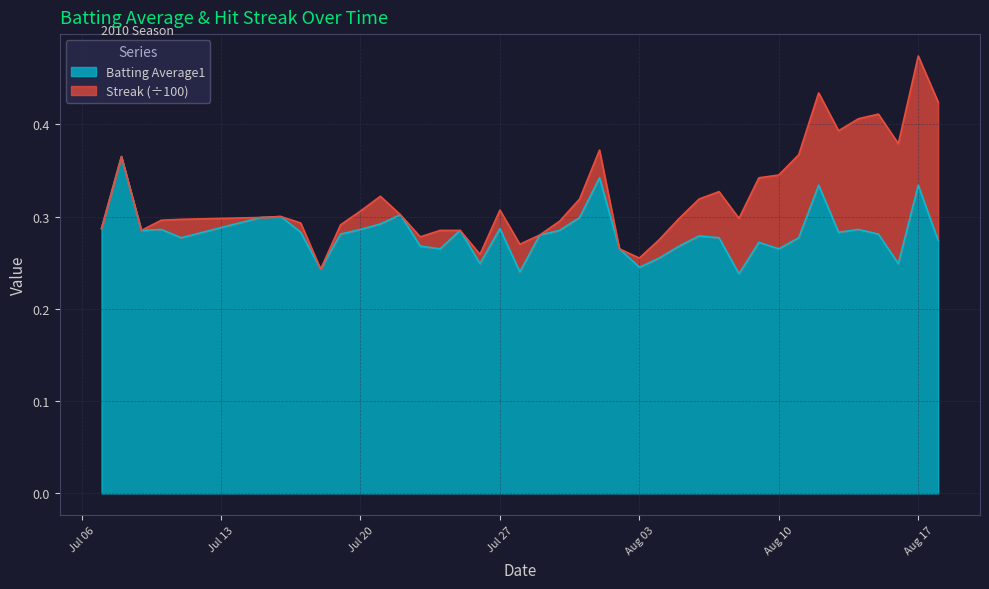

How many points are lower than both their immediate neighbors (excluding endpoints)?

11